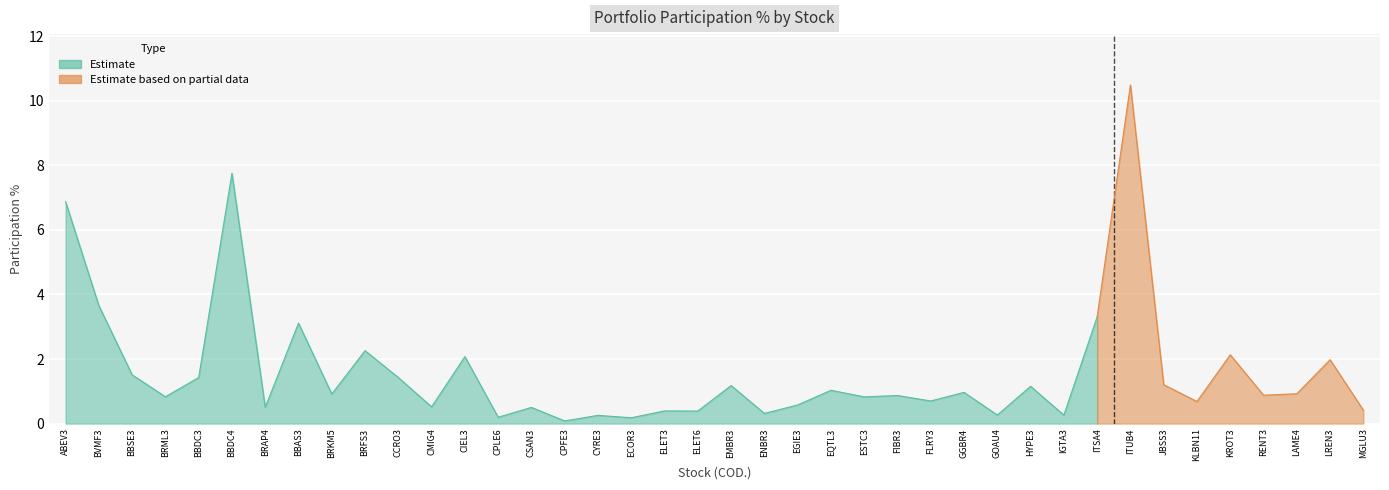

Reading left to right, extract all data points from this chart.

ABEV3=6.9	BVMF3=3.7	BBSE3=1.5	BRML3=0.8	BBDC3=1.4	BBDC4=7.8	BRAP4=0.5	BBAS3=3.1	BRKM5=0.9	BRFS3=2.3	CCRO3=1.4	CMIG4=0.5	CIEL3=2.1	CPLE6=0.2	CSAN3=0.5	CPFE3=0.1	CYRE3=0.3	ECOR3=0.2	ELET3=0.4	ELET6=0.4	EMBR3=1.2	ENBR3=0.3	EGIE3=0.6	EQTL3=1.0	ESTC3=0.8	FIBR3=0.9	FLRY3=0.7	GGBR4=1.0	GOAU4=0.3	HYPE3=1.2	IGTA3=0.3	ITSA4=3.3	ITUB4=10.5	JBSS3=1.2	KLBN11=0.7	KROT3=2.1	RENT3=0.9	LAME4=0.9	LREN3=2.0	MGLU3=0.4